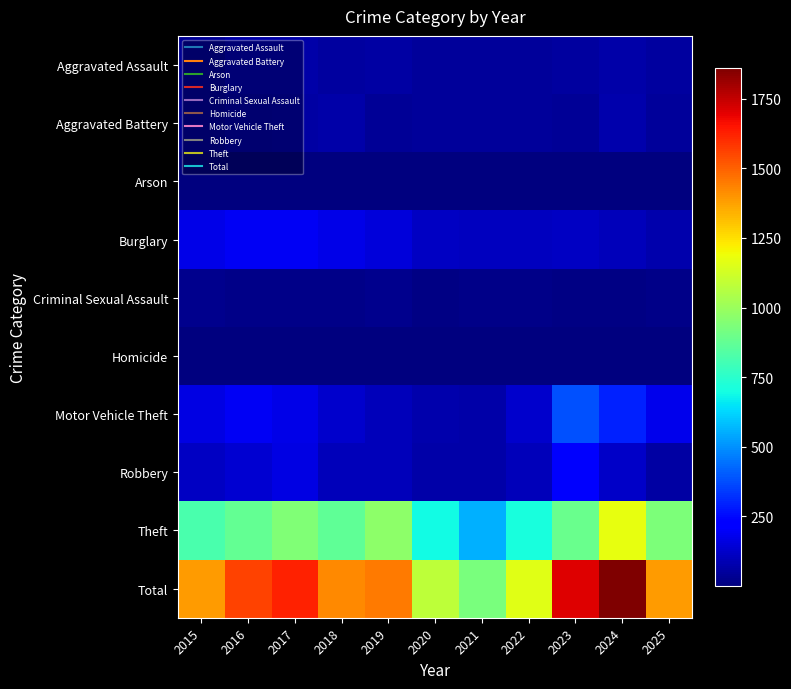

What is the smallest value displayed?

1